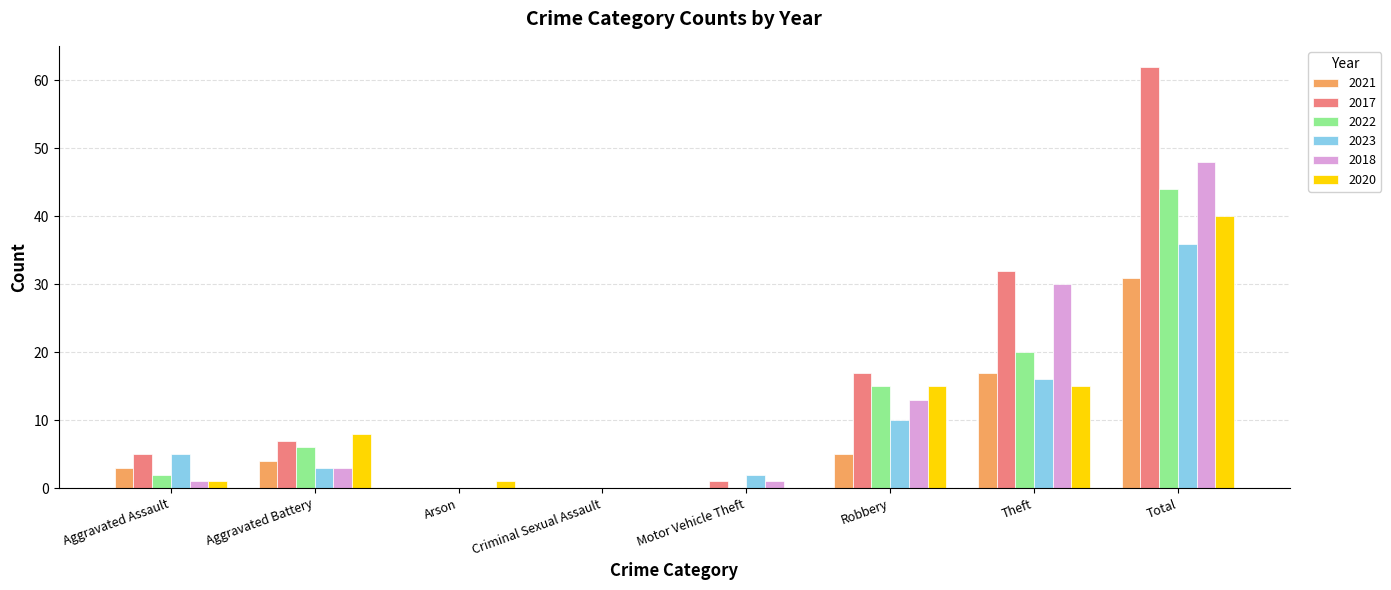

What is the maximum value for 2017?

62